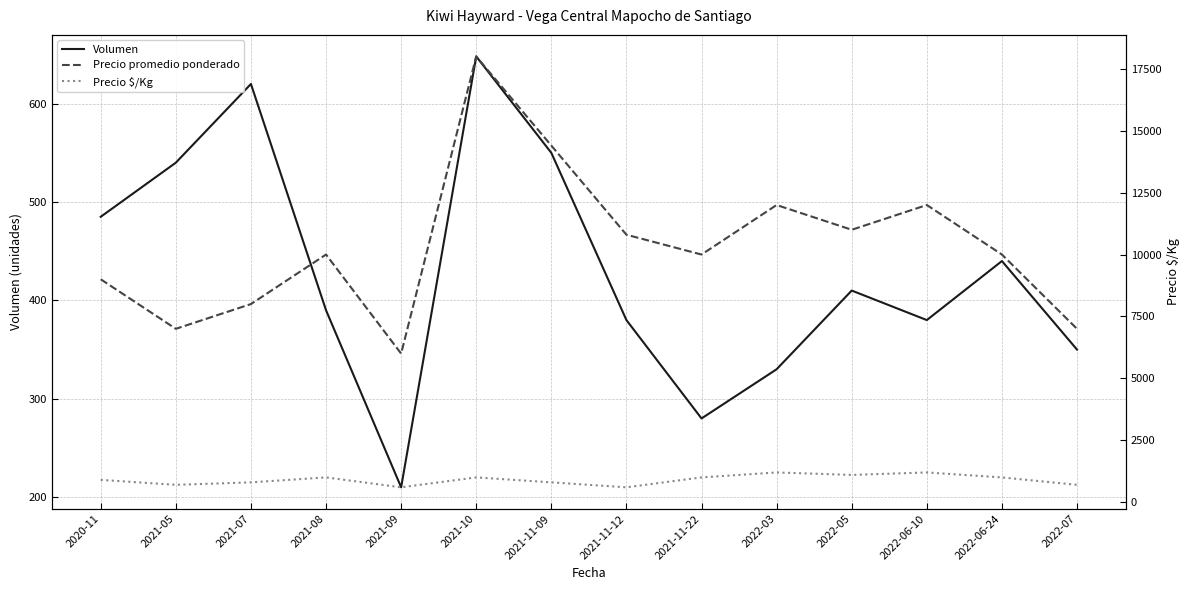

Rank the categories by Precio $/Kg value from lowest to highest.

2021-09, 2021-11-12, 2021-05, 2022-07, 2021-07, 2021-11-09, 2020-11, 2021-08, 2021-10, 2021-11-22, 2022-06-24, 2022-05, 2022-03, 2022-06-10